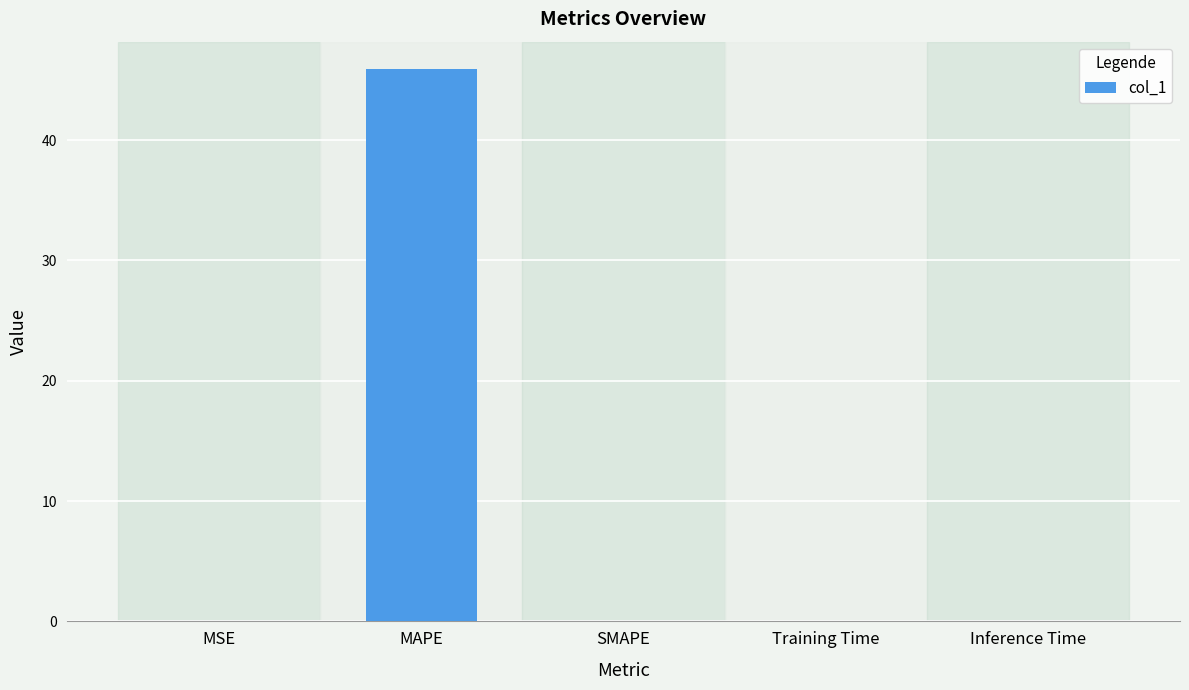

What is the maximum value shown in the chart?

45.9